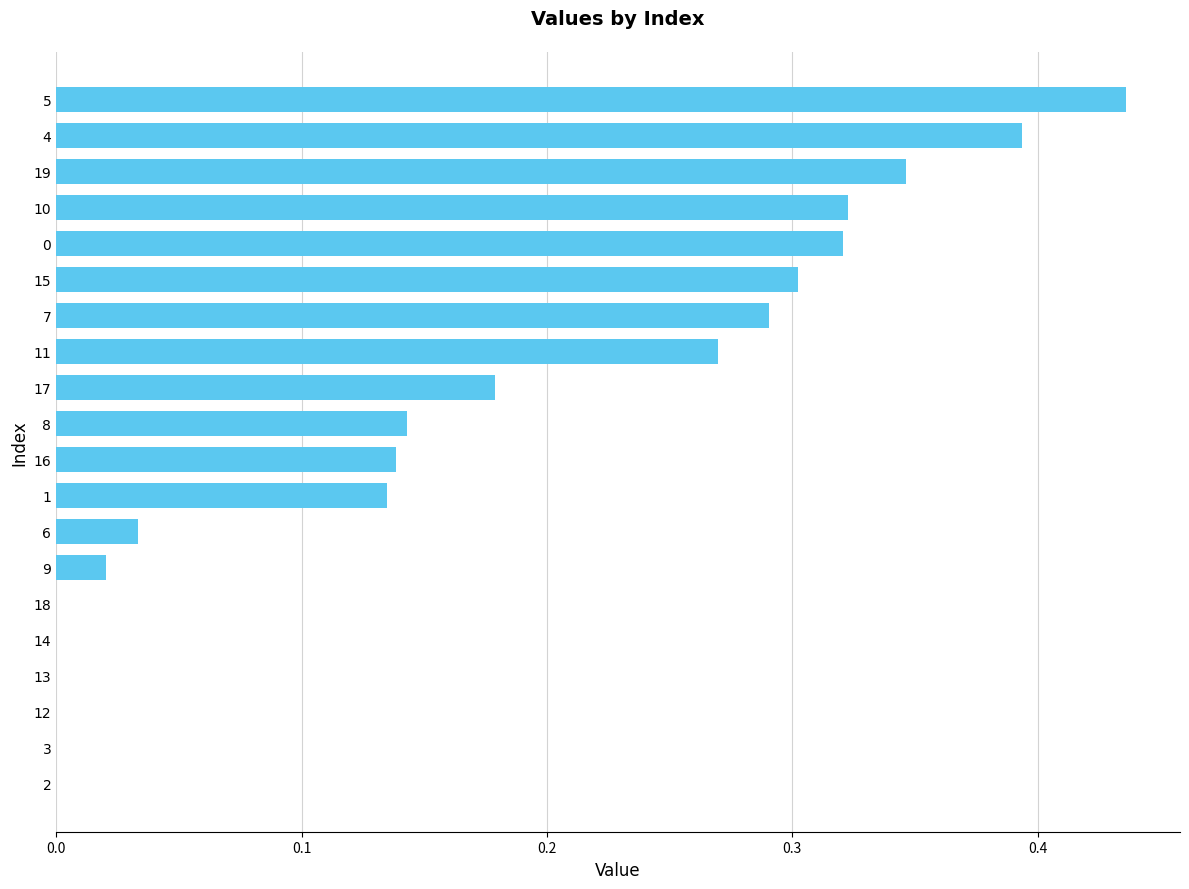

Which category has the highest value across all series?

5